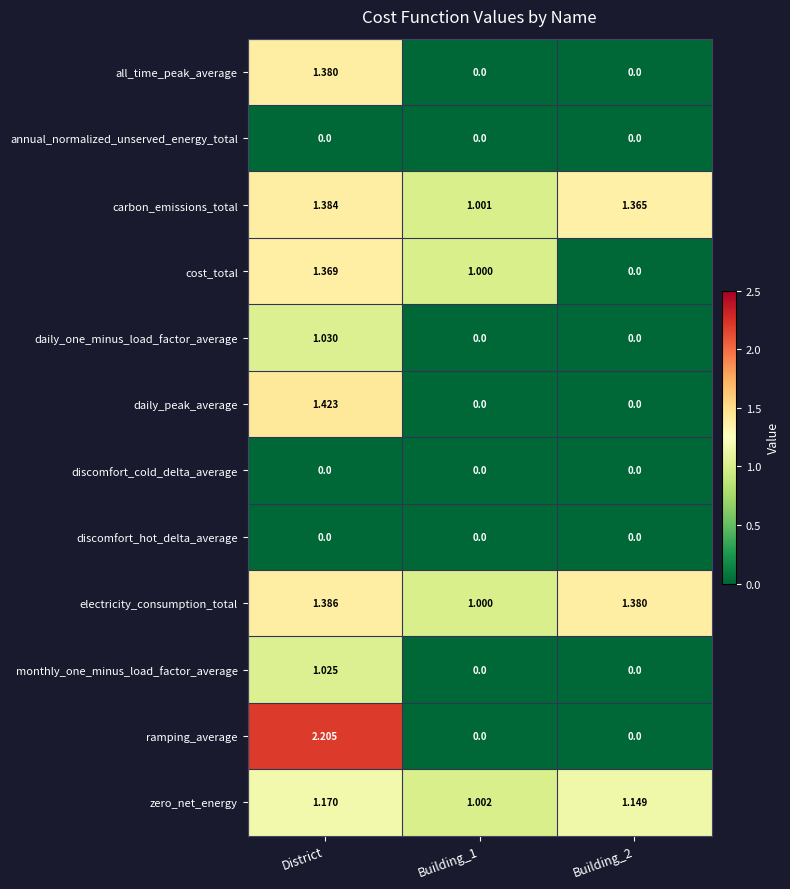

Which category has the highest value across all series?

District